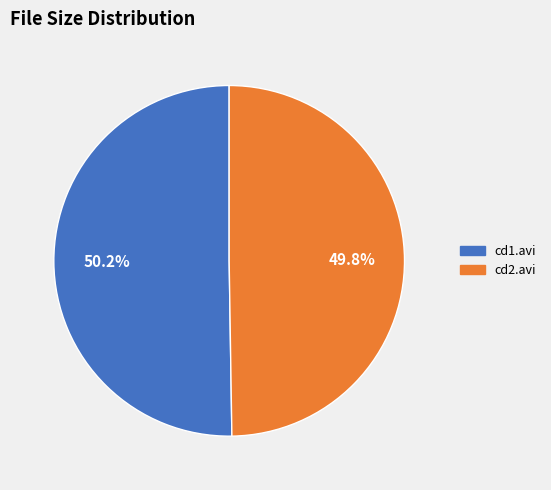

Is there a majority slice in this chart?

Yes